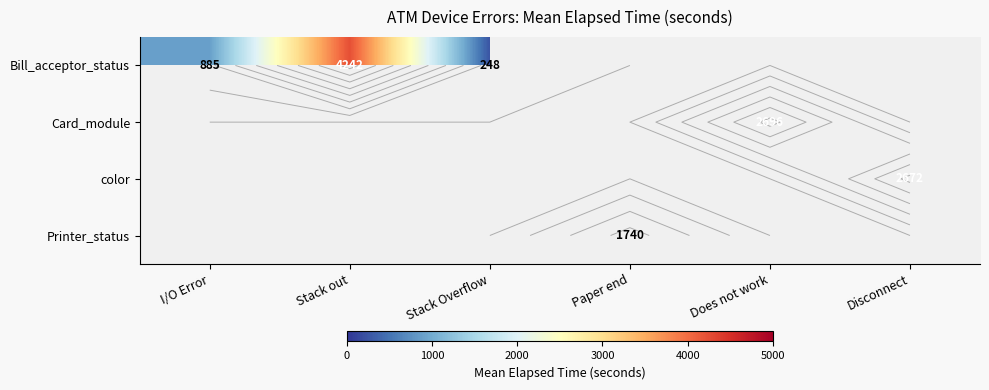

At how many categories does at least one series exceed 2353?

3